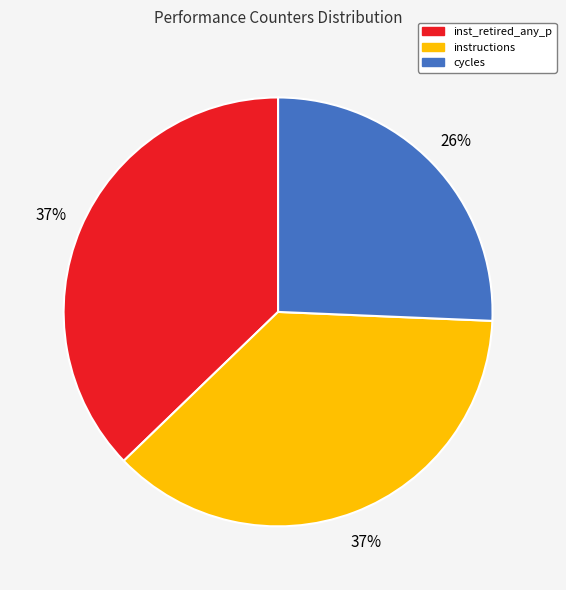

Is inst_retired_any_p the majority of the pie?

No